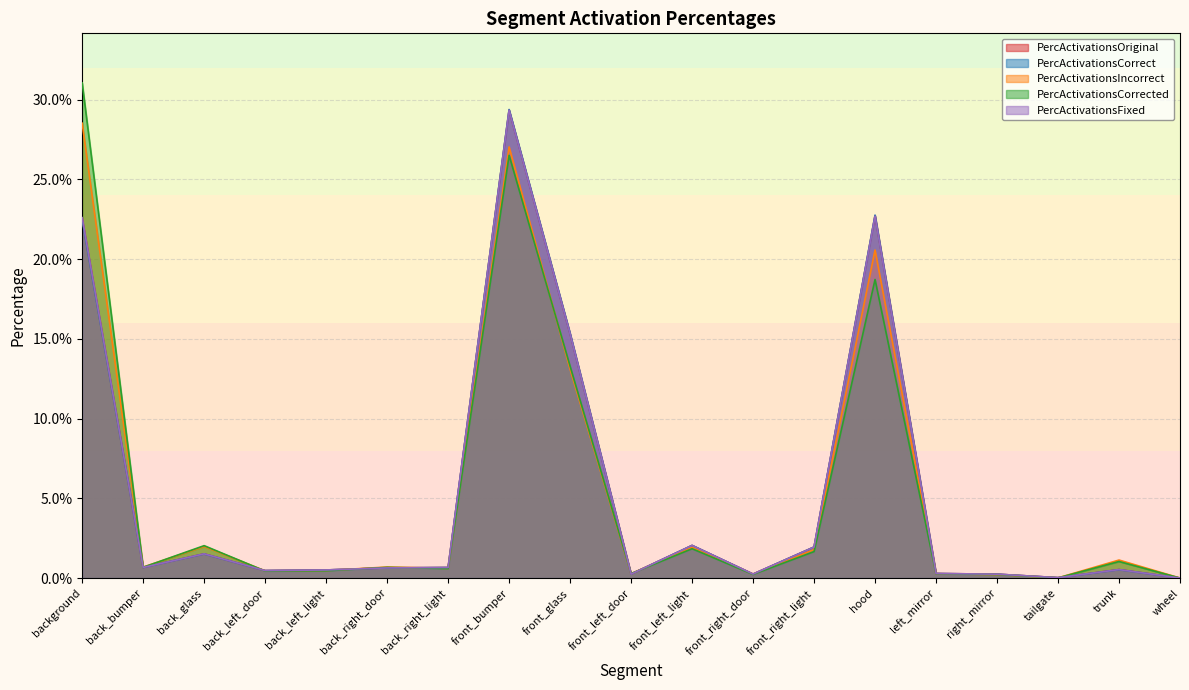

At which category does the chart reach its peak across all series?

background